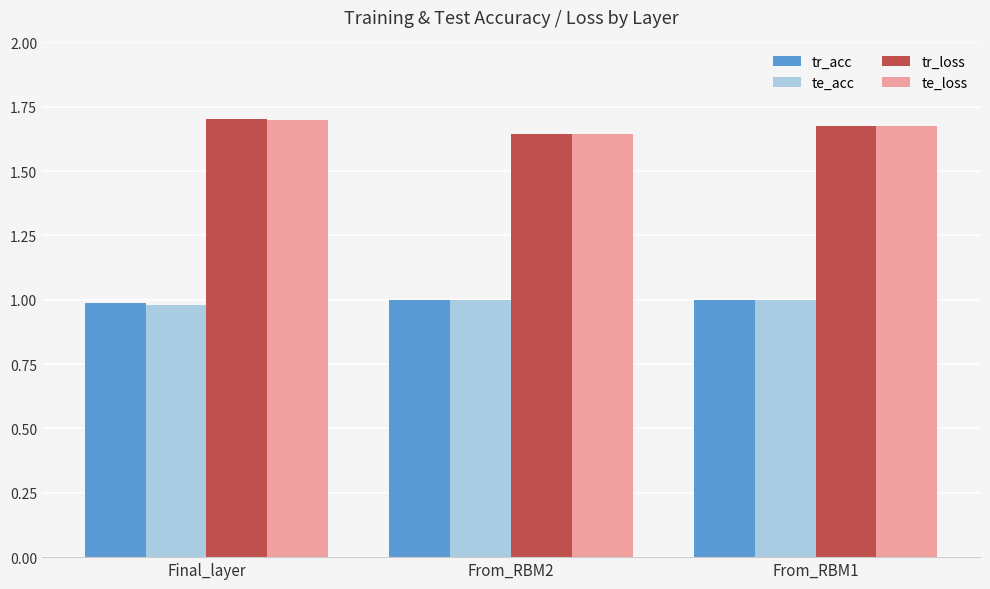

What are all the series names shown in the legend?

tr_acc, te_acc, tr_loss, te_loss